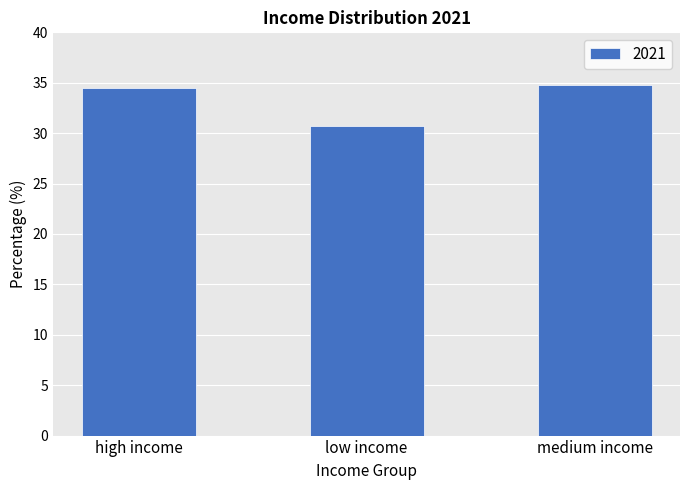

What is the sum of all values?

100.0